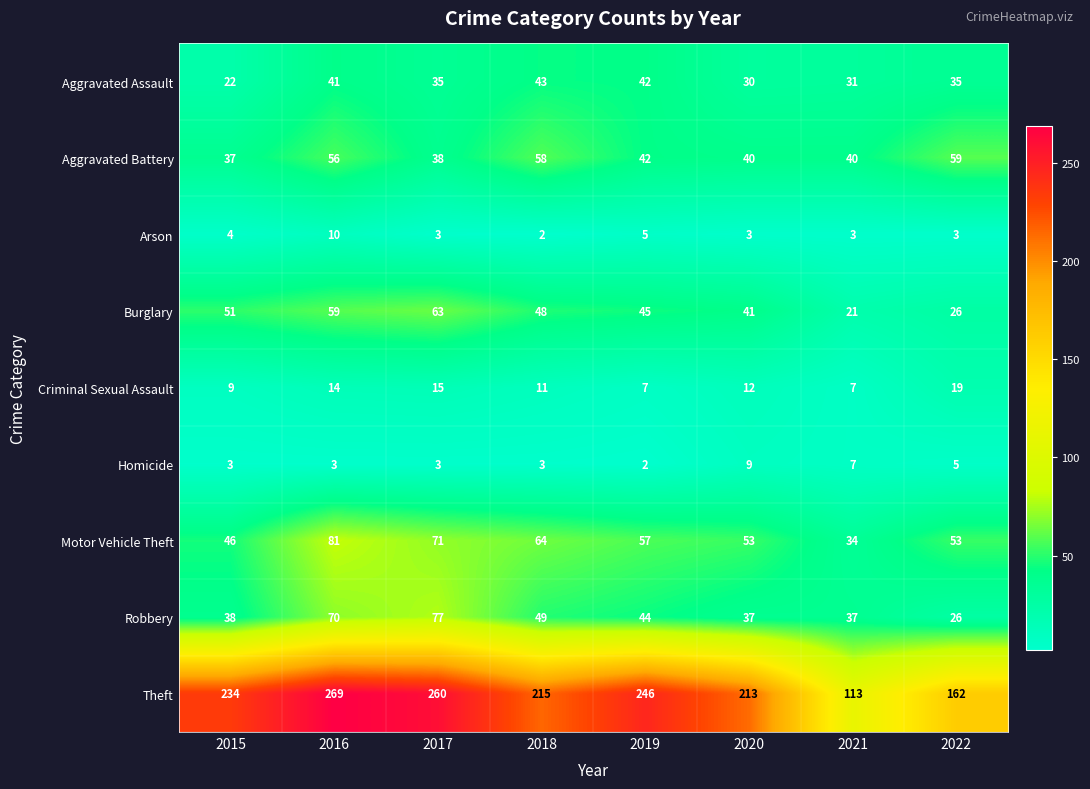

At which label does Aggravated Battery first exceed 42?

2016